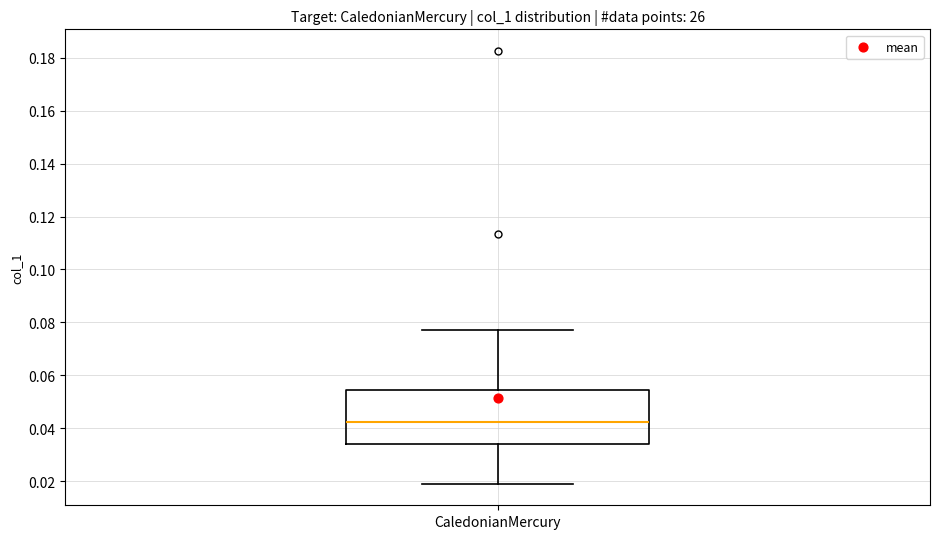

Where does the median line of the box for CaledonianMercury sit on the y-axis? The values are not printed on the chart, so give them approximately, as read against the axis.

0.042